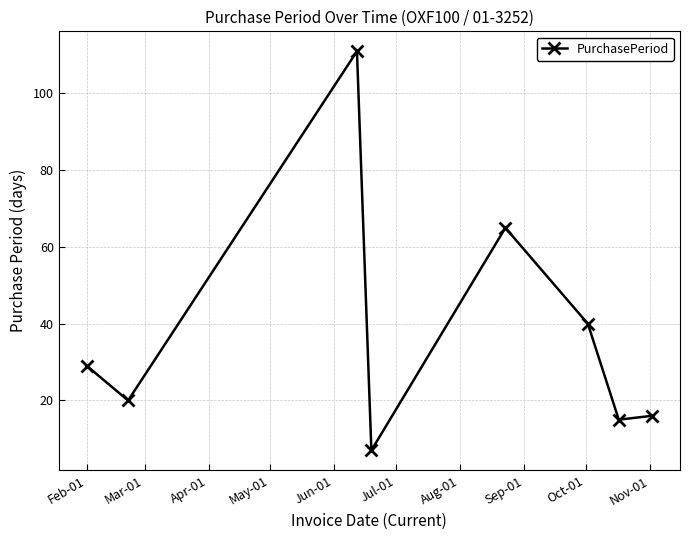

Does the chart display data point markers on the line(s)?

Yes